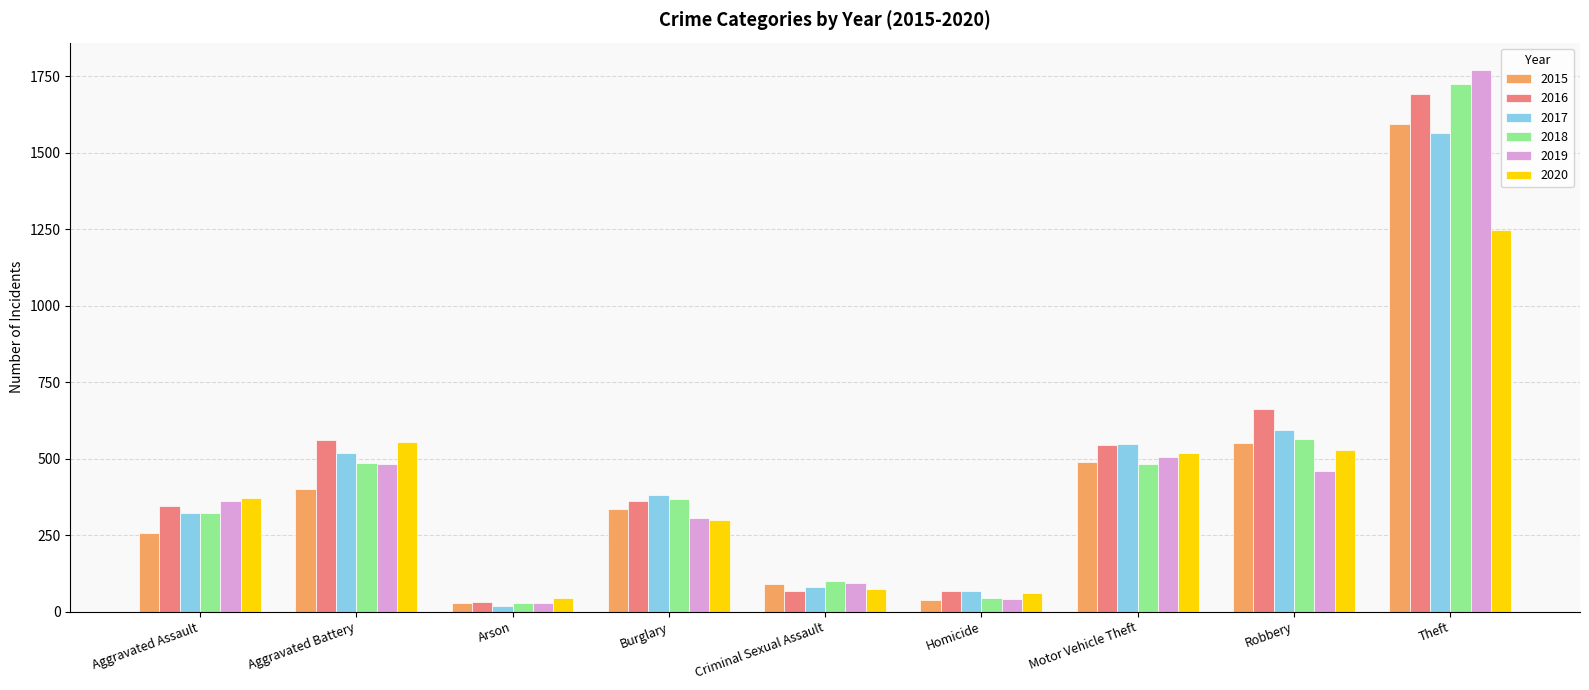

What is the difference between the second highest and second lowest values in the 2015 series?

511